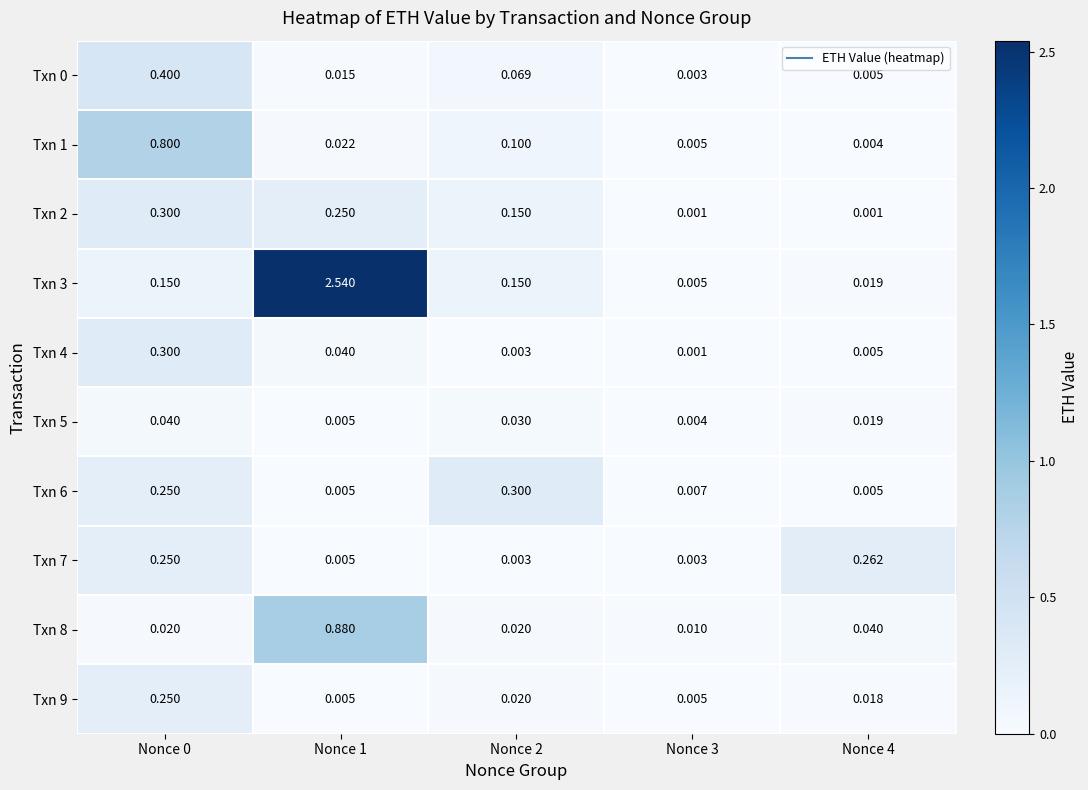

Count the number of data series in this chart.

10